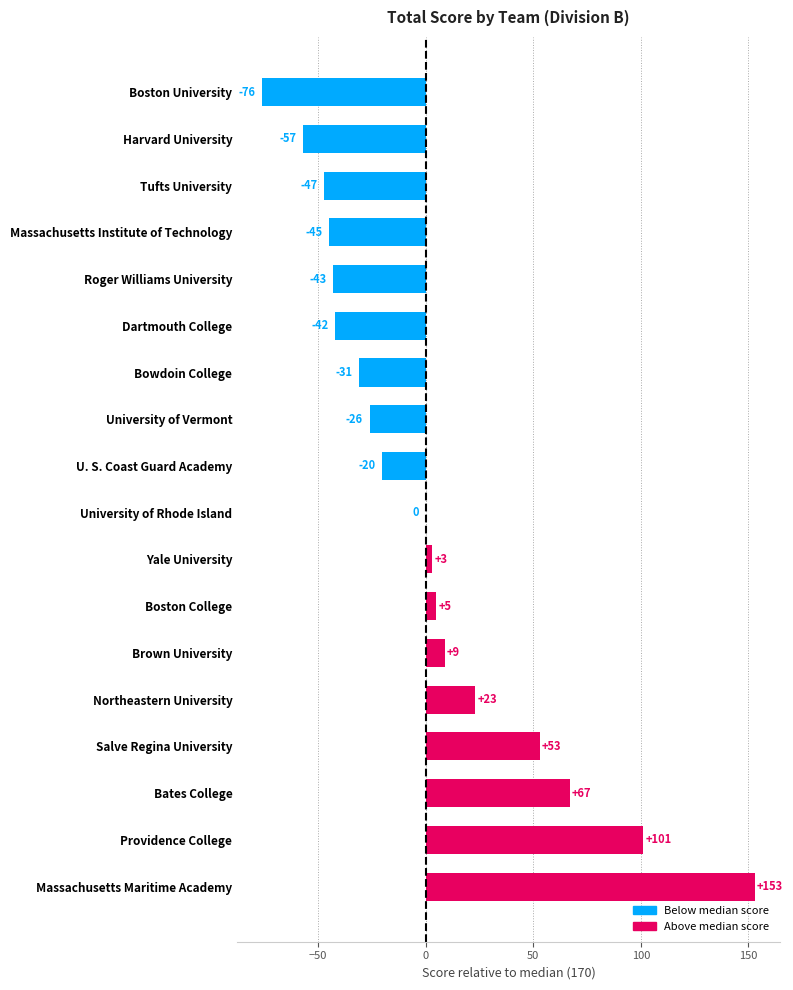

Which label corresponds to the largest value in the chart?

Massachusetts Maritime Academy